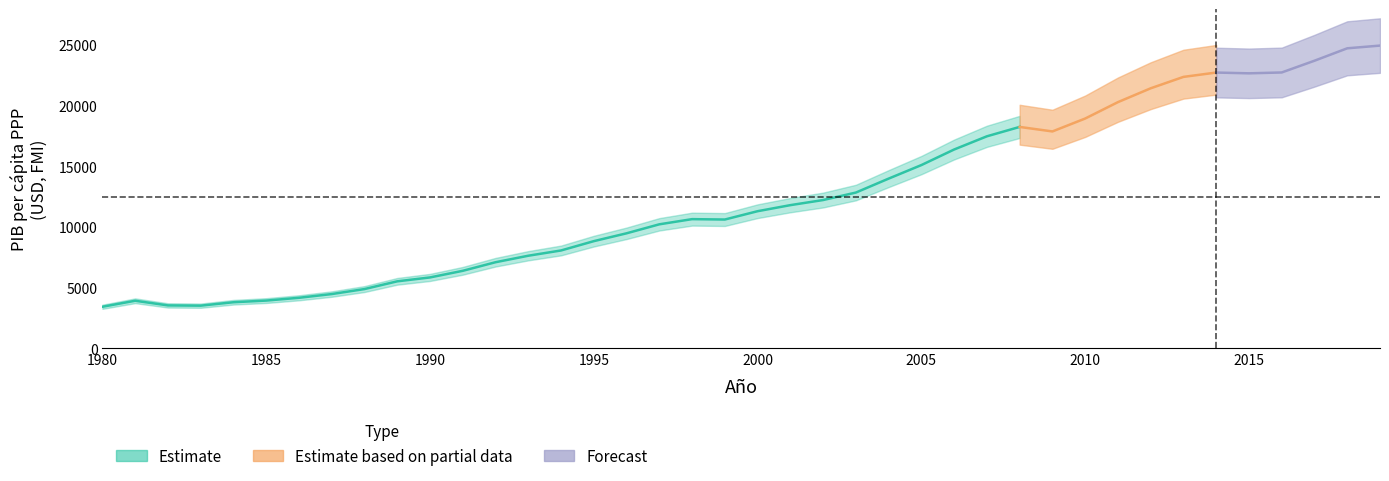

What is the difference between the second highest and second lowest values?

21217